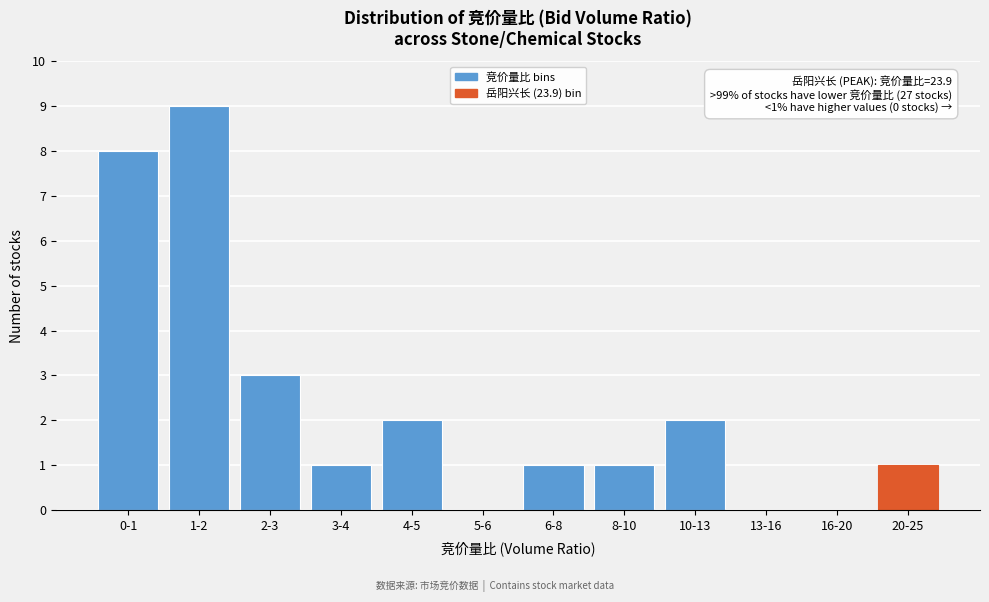

Reading left to right, what are all the values shown in this chart?

0-1=8	1-2=9	2-3=3	3-4=1	4-5=2	5-6=0	6-8=1	8-10=1	10-13=2	13-16=0	16-20=0	20-25=1